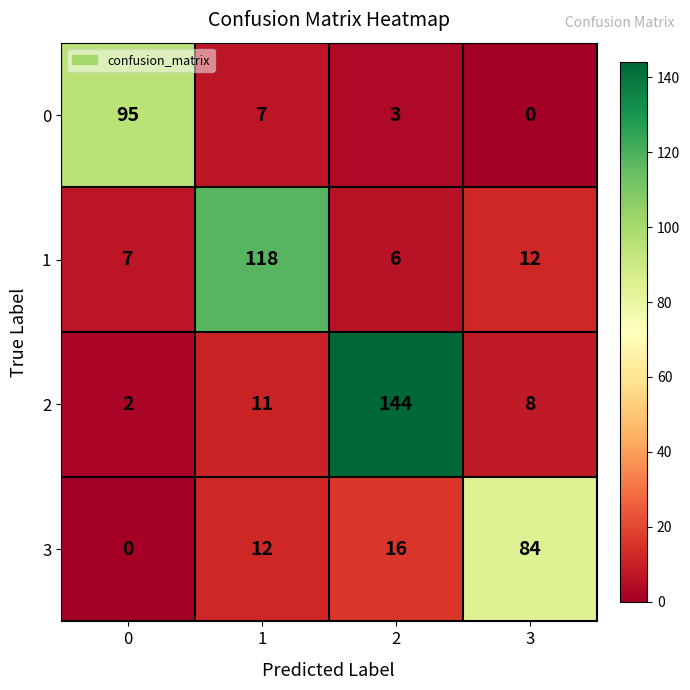

What is the difference between the second highest and second lowest values in the 0 series?

4